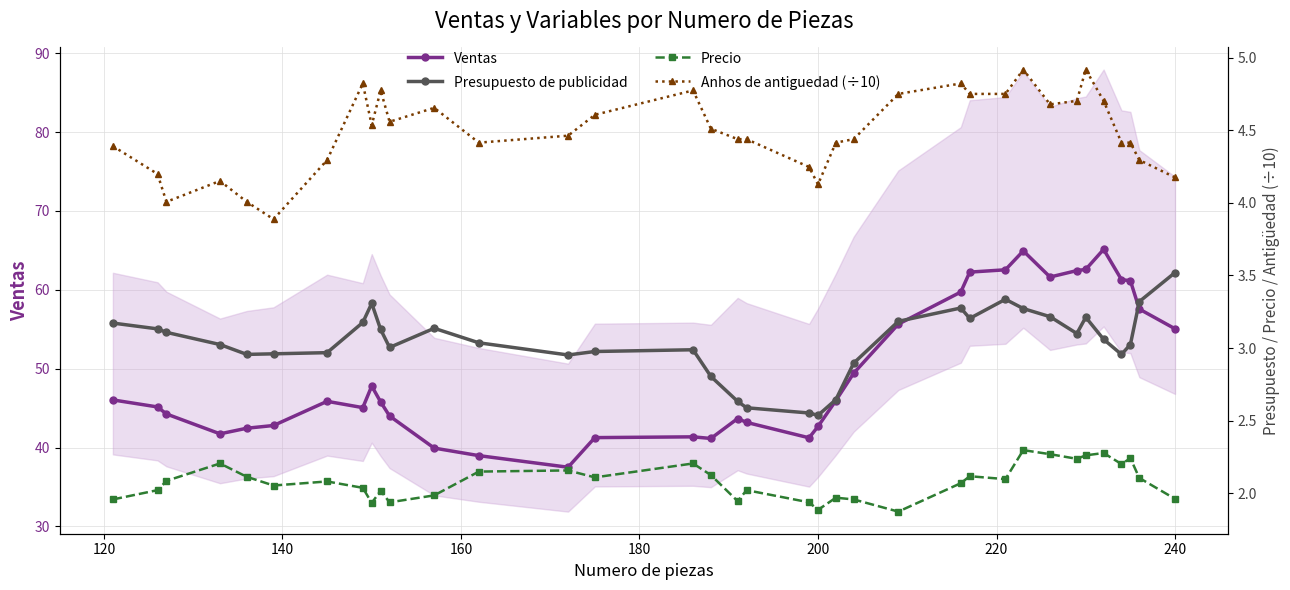

What is the value of the Precio point at the 15th from the left?

2.1